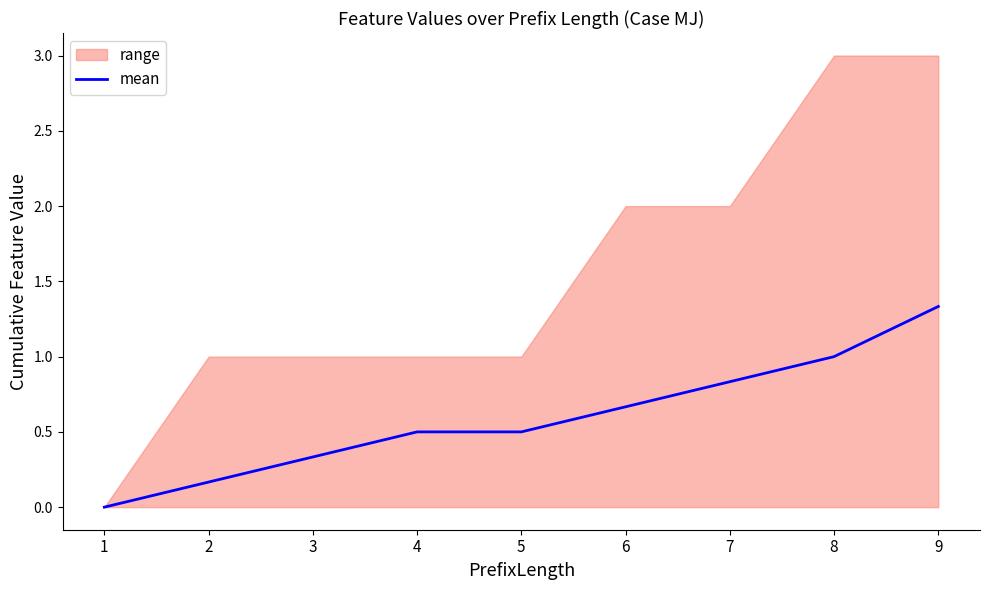

What is the sum of all values?

5.3